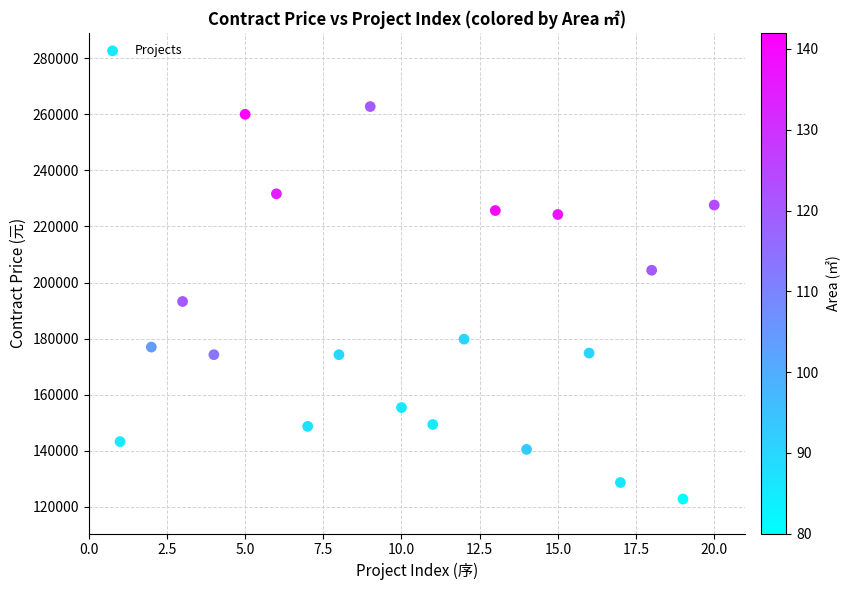

What is the range of Y values (max minus min)?

139939.0